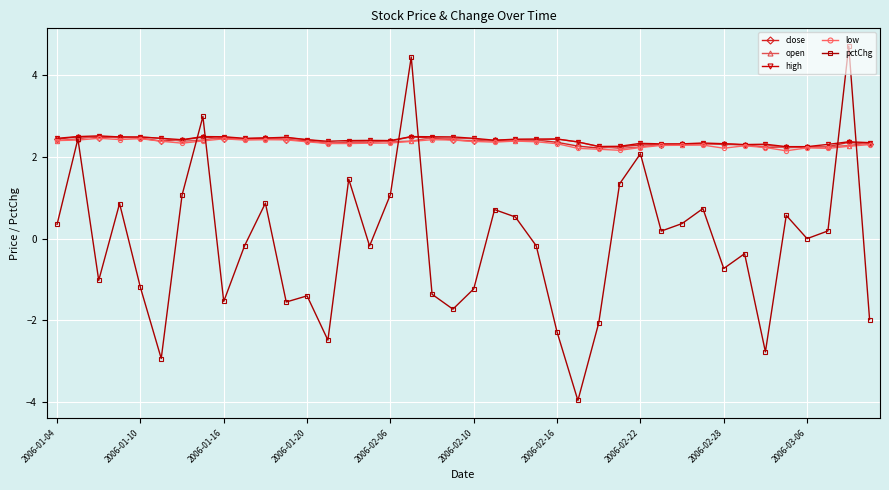

Which series has the widest spread of values?

pctChg